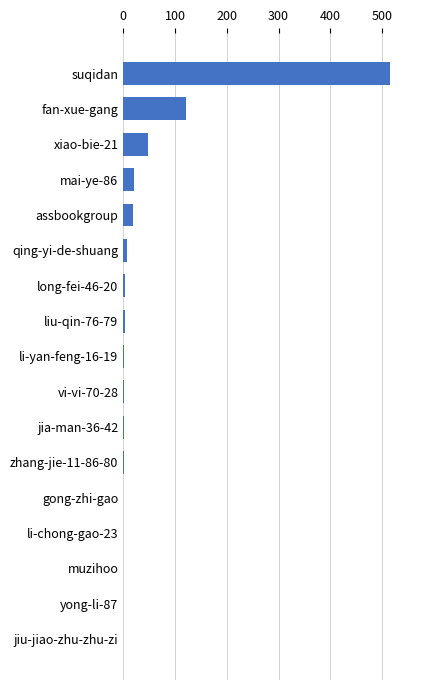

Which has a higher value, xiao-bie-21 or li-chong-gao-23?

xiao-bie-21